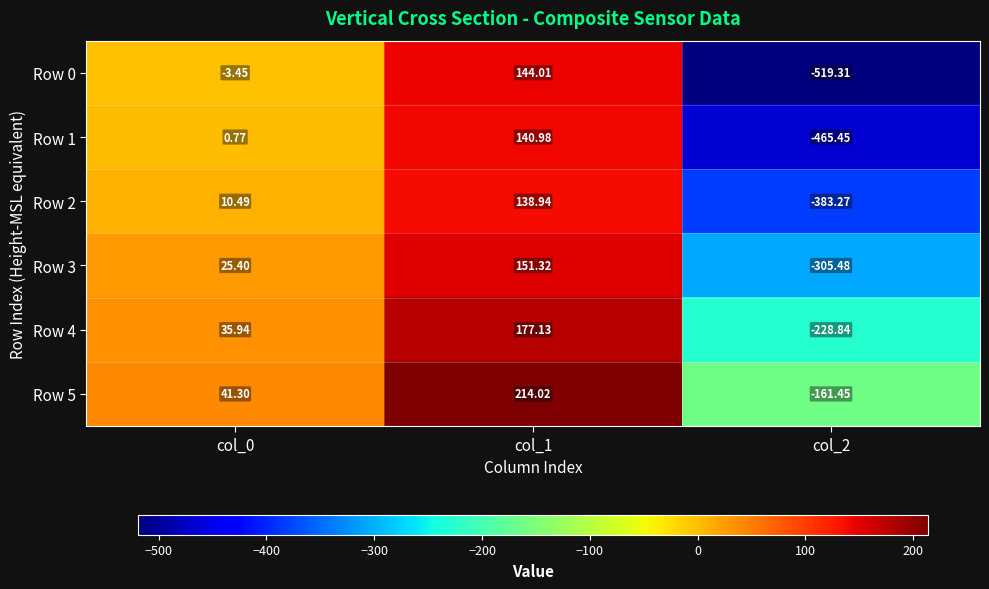

Is the value of Row 4 at col_0 greater than the value of Row 3 at col_1?

No